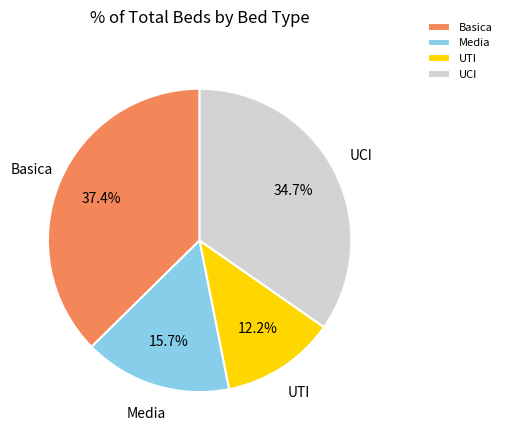

Combined, what portion of the pie is Media and UTI?

27.9%